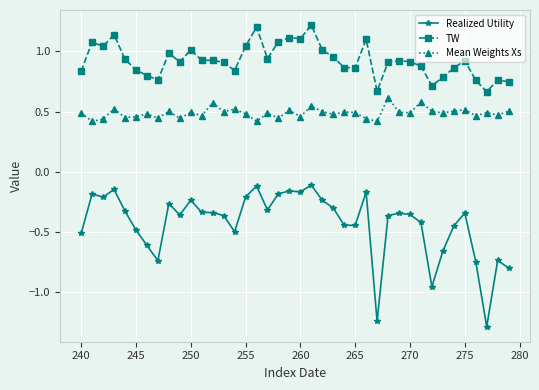

Which series has the widest spread of values?

Realized Utility